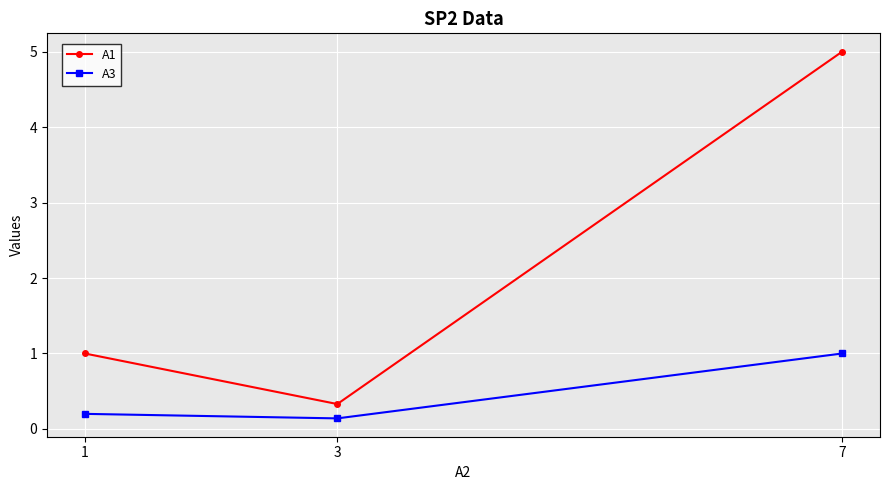

Which series has the largest range (max minus min)?

A1